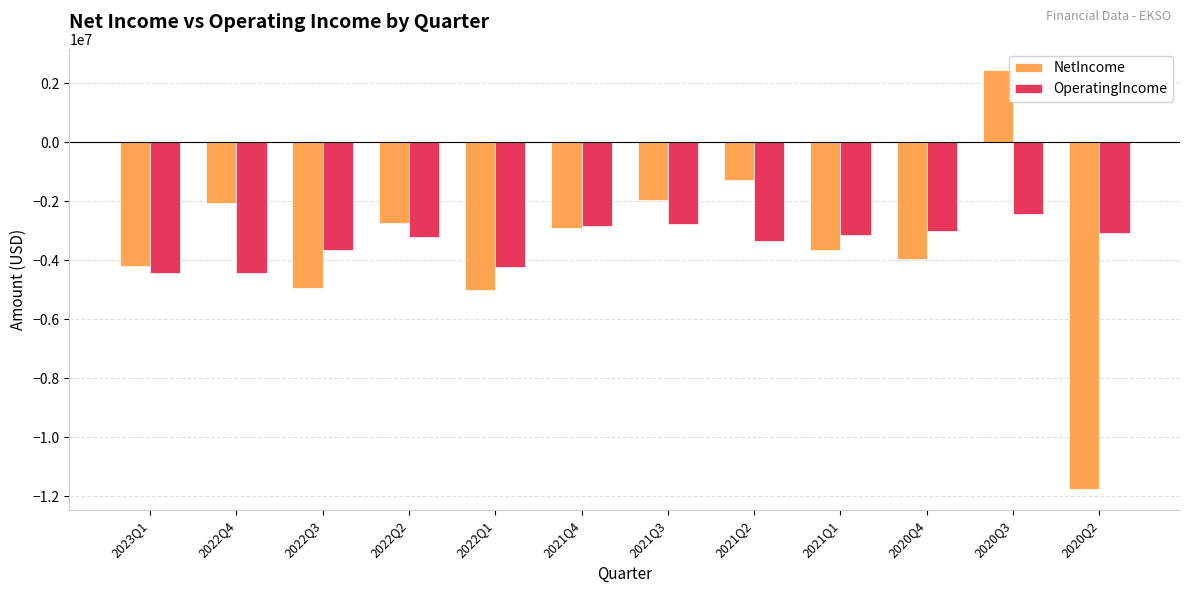

At which label is OperatingIncome closest to -3434500?

2021Q2